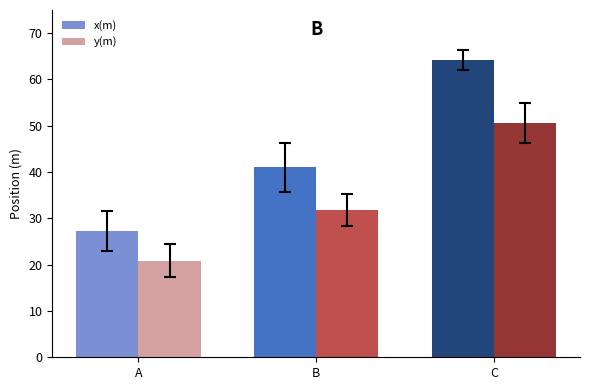

Reading left to right, what are all the values shown in this chart?

x(m): A=27.2	B=41.0	C=64.2
y(m): A=20.9	B=31.8	C=50.7